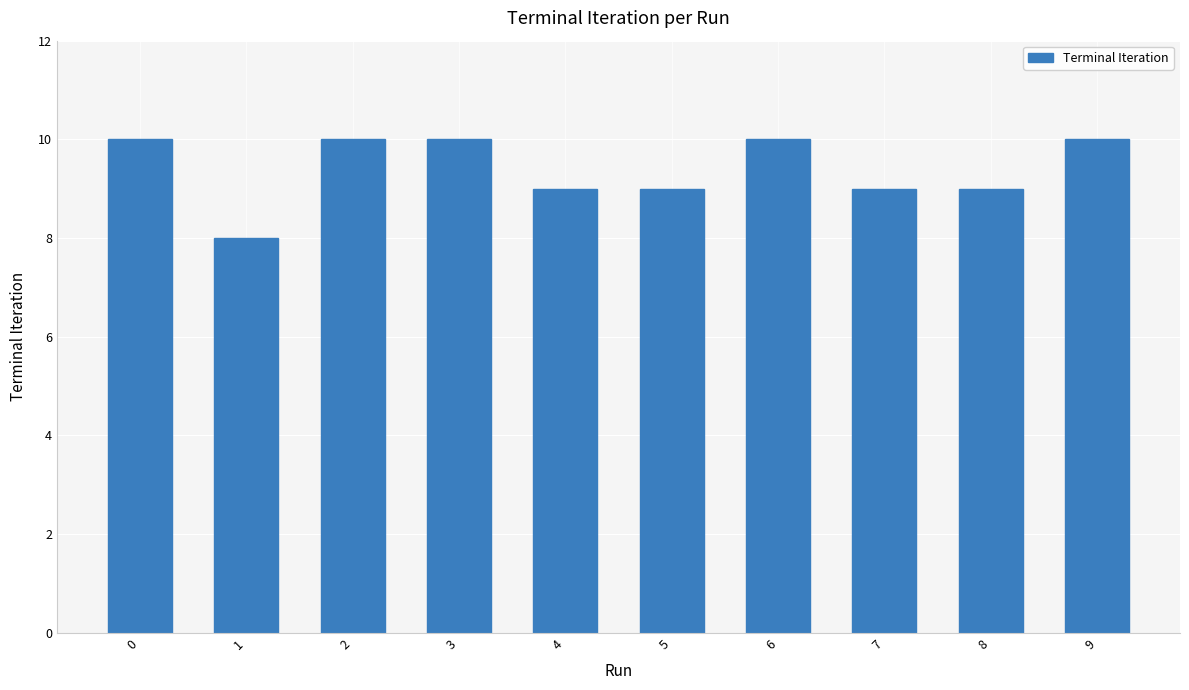

Reading left to right, transcribe all the data shown in this chart.

0=10	1=8	2=10	3=10	4=9	5=9	6=10	7=9	8=9	9=10